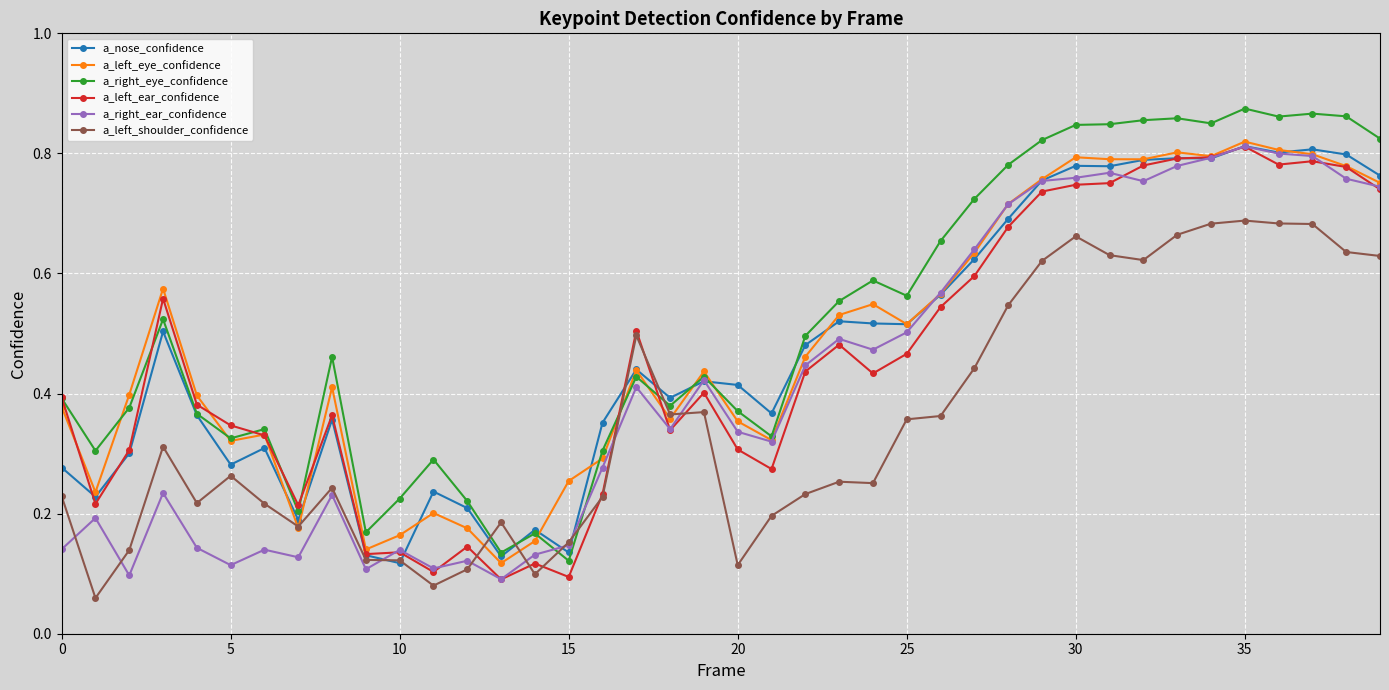

True or false: a_left_ear_confidence has more than 1 interior local peaks.

True